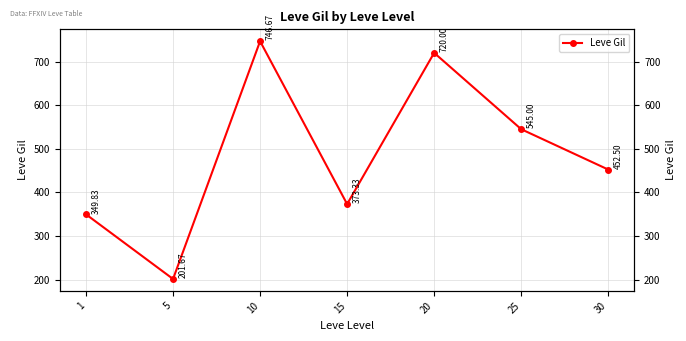

Between 15 and 5, which is larger?

15